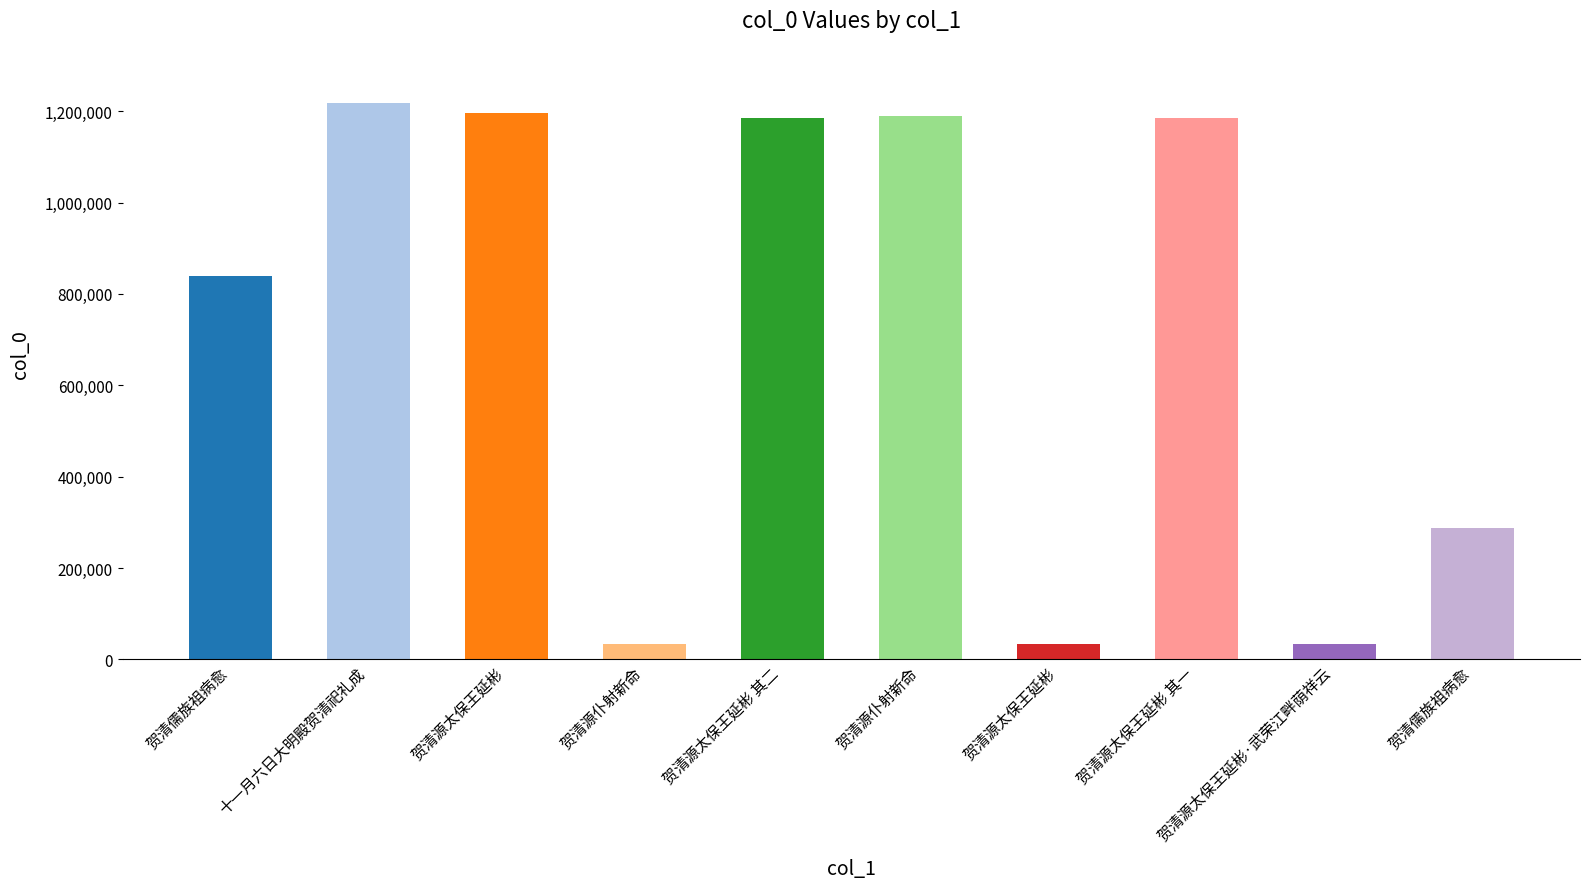

Rank the categories by value from highest to lowest.

十一月六日大明殿贺清祀礼成, 贺清源太保王延彬, 贺清源仆射新命, 贺清源太保王延彬 其二, 贺清源太保王延彬 其一, 贺清儒族祖病愈, 贺清儒族祖病愈, 贺清源太保王延彬·武荣江畔荫祥云, 贺清源太保王延彬, 贺清源仆射新命